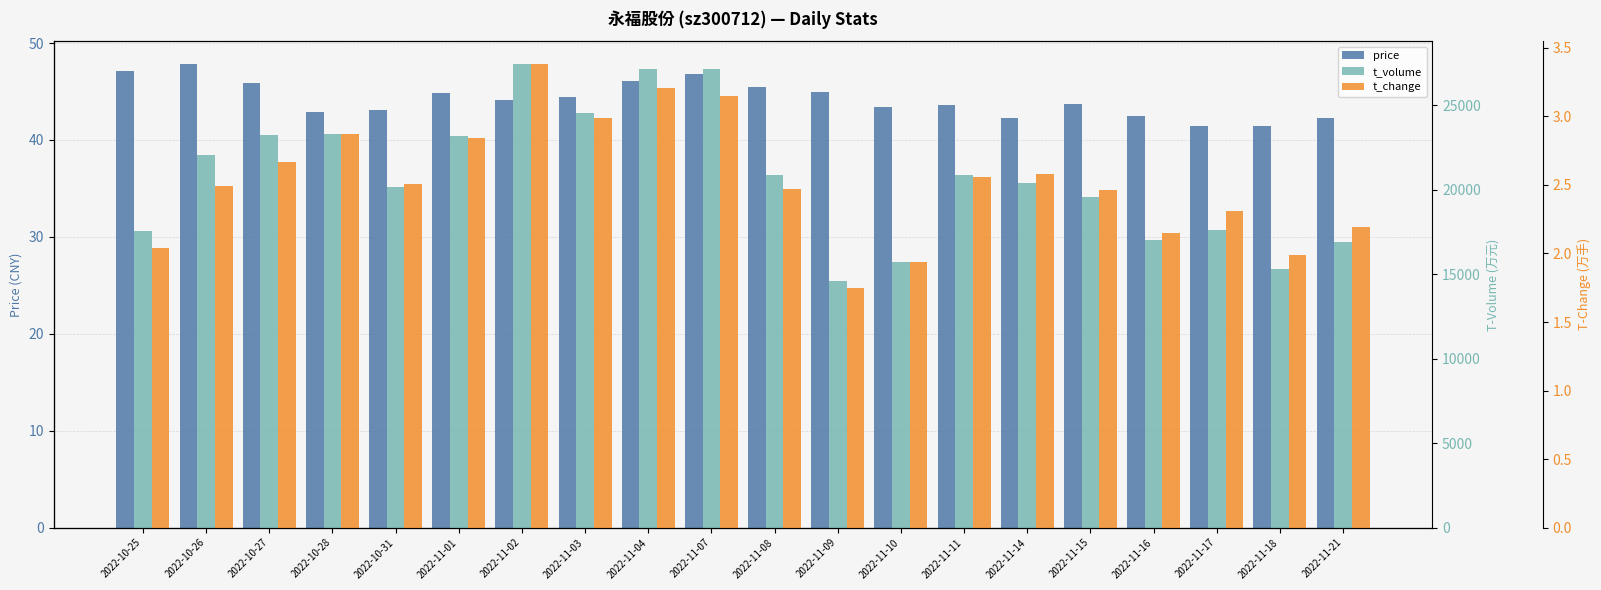

The value of t_change at 2022-11-11 is 2.6. True or false?

True